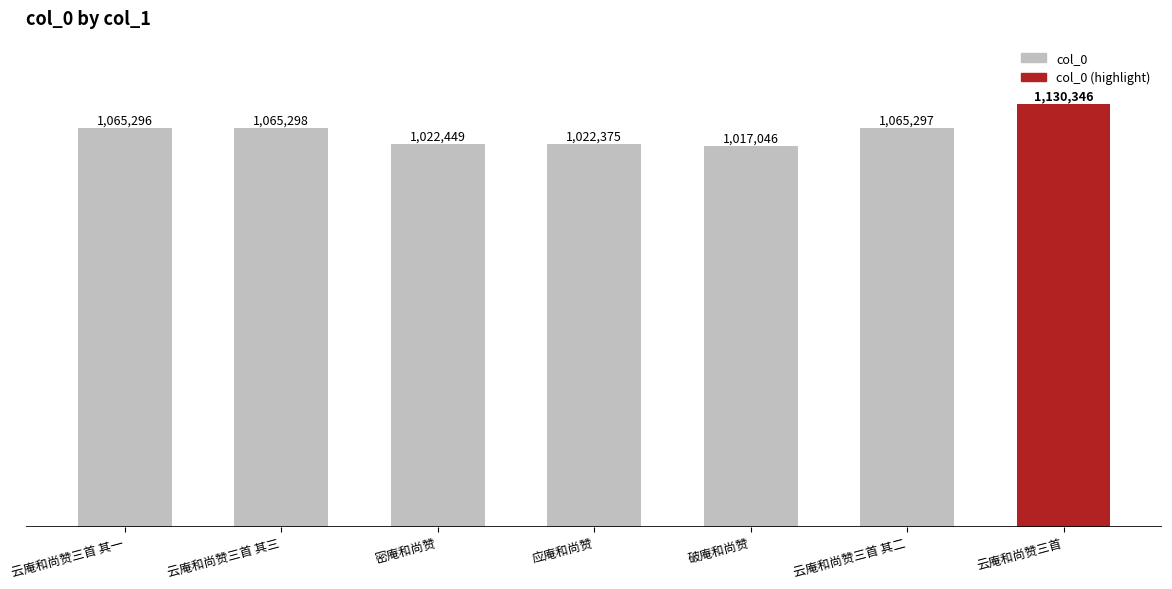

Rank the categories by value from highest to lowest.

云庵和尚赞三首, 云庵和尚赞三首 其三, 云庵和尚赞三首 其二, 云庵和尚赞三首 其一, 密庵和尚赞, 应庵和尚赞, 破庵和尚赞